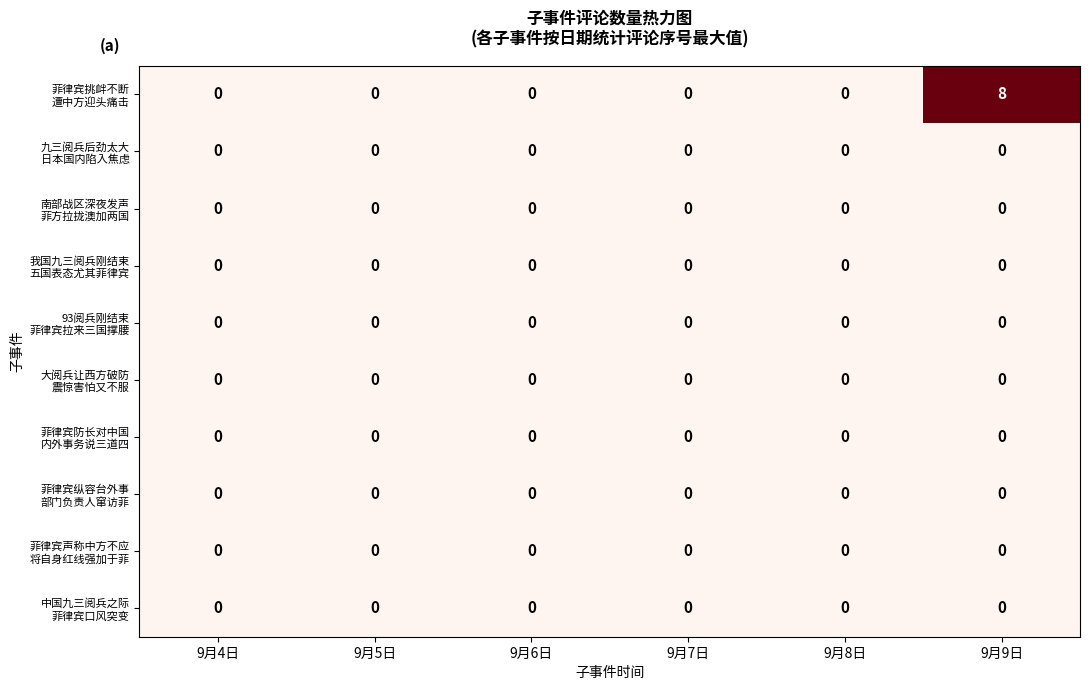

What is the maximum value shown in the chart?

8